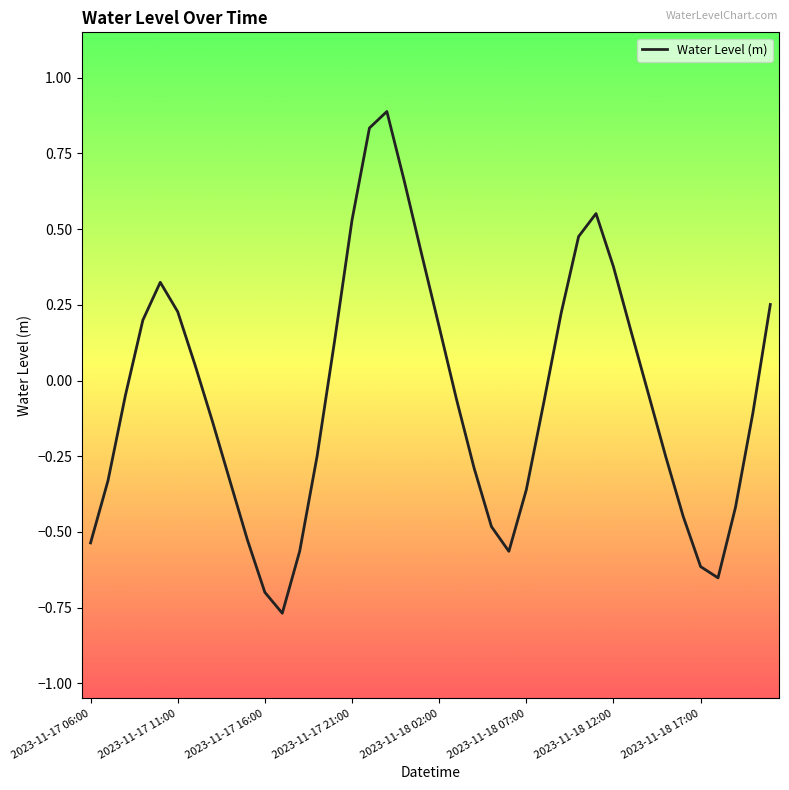

What is the difference between the maximum and minimum values?

1.7